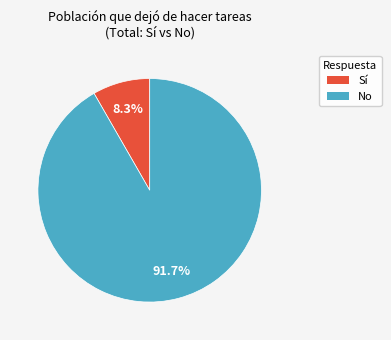

How many segments does this pie chart have?

2